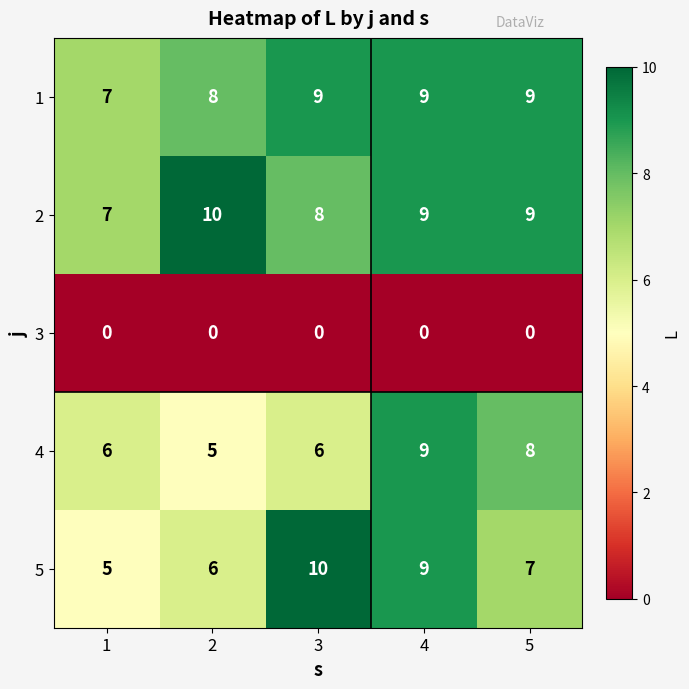

True or false: 4 has a value of 9 at 2.

False